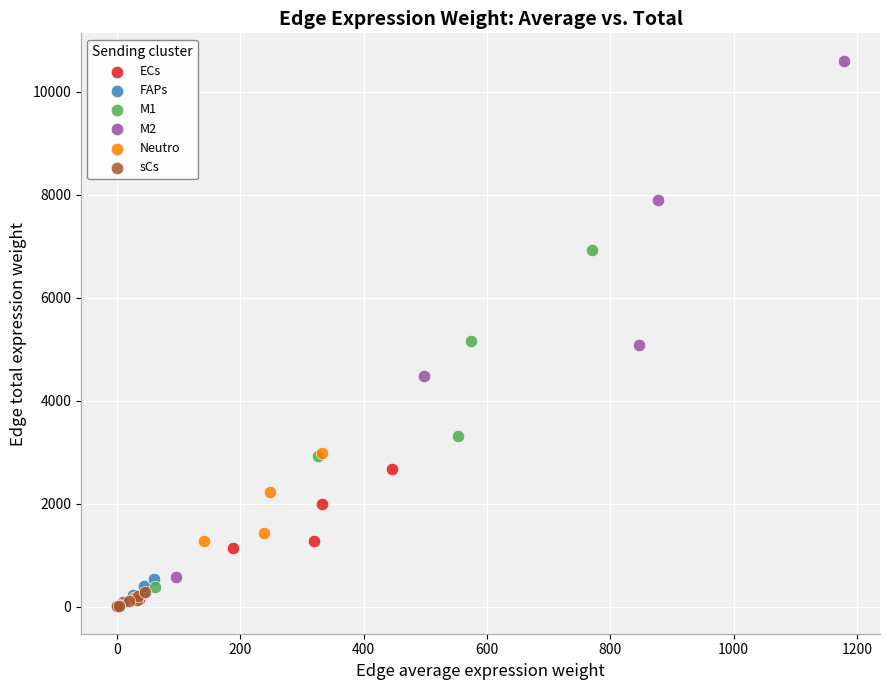

Which series has the largest Y range (max minus min)?

M2